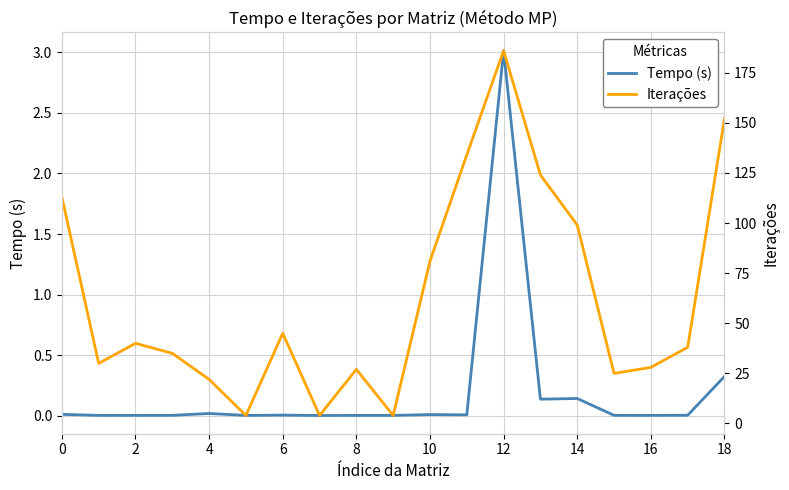

At which label is Tempo (s) closest to 1?

18